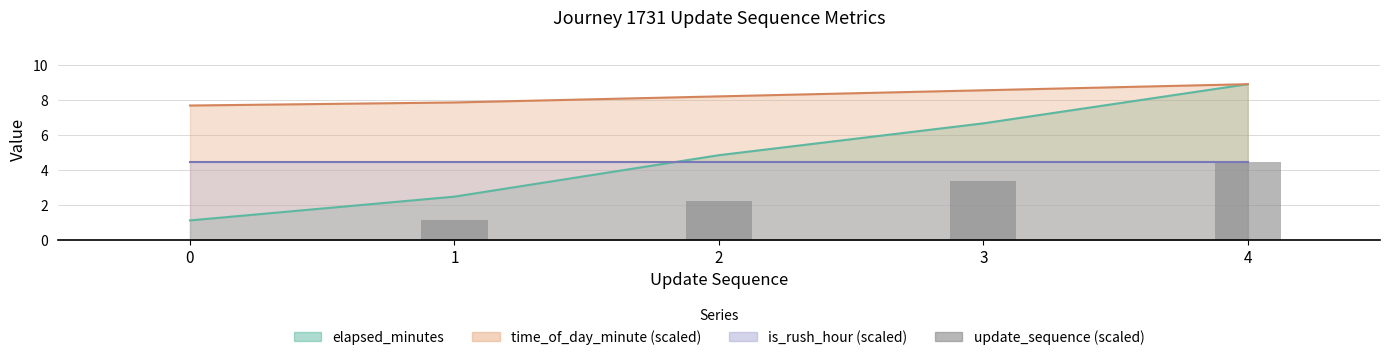

How many data points are less than 2?

2